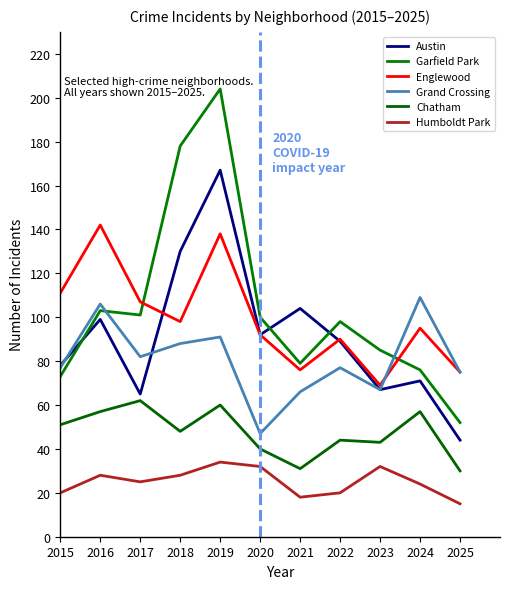

At which category does the chart reach its peak across all series?

2019